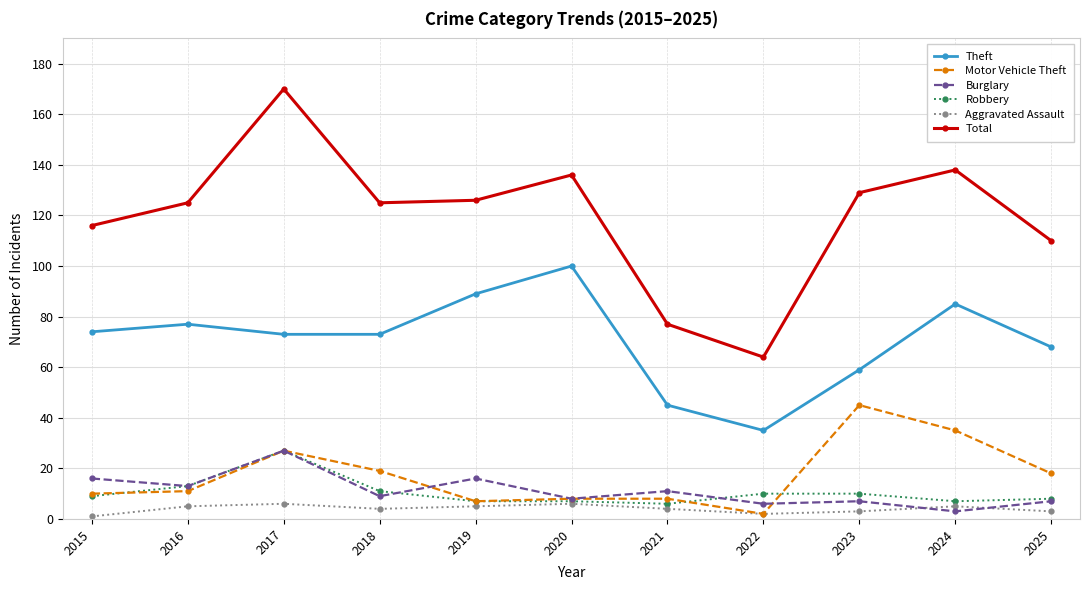

Reading left to right, what are all the values shown in this chart?

Theft: 74	77	73	73	89	100	45	35	59	85	68
Motor Vehicle Theft: 10	11	27	19	7	8	8	2	45	35	18
Burglary: 16	13	27	9	16	8	11	6	7	3	7
Robbery: 9	13	27	11	7	7	6	10	10	7	8
Aggravated Assault: 1	5	6	4	5	6	4	2	3	5	3
Total: 116	125	170	125	126	136	77	64	129	138	110